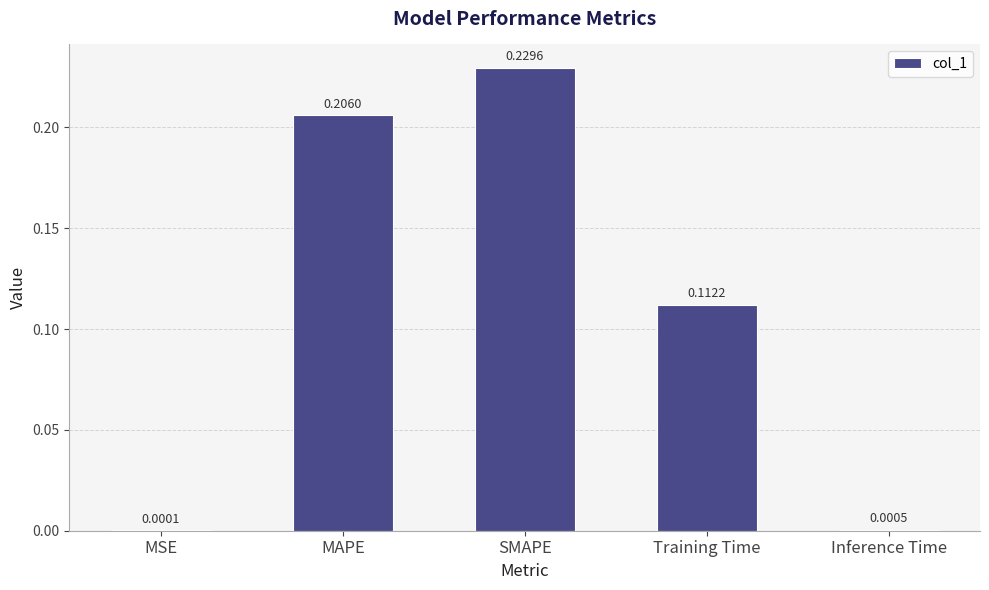

Which label corresponds to the largest value in the chart?

SMAPE